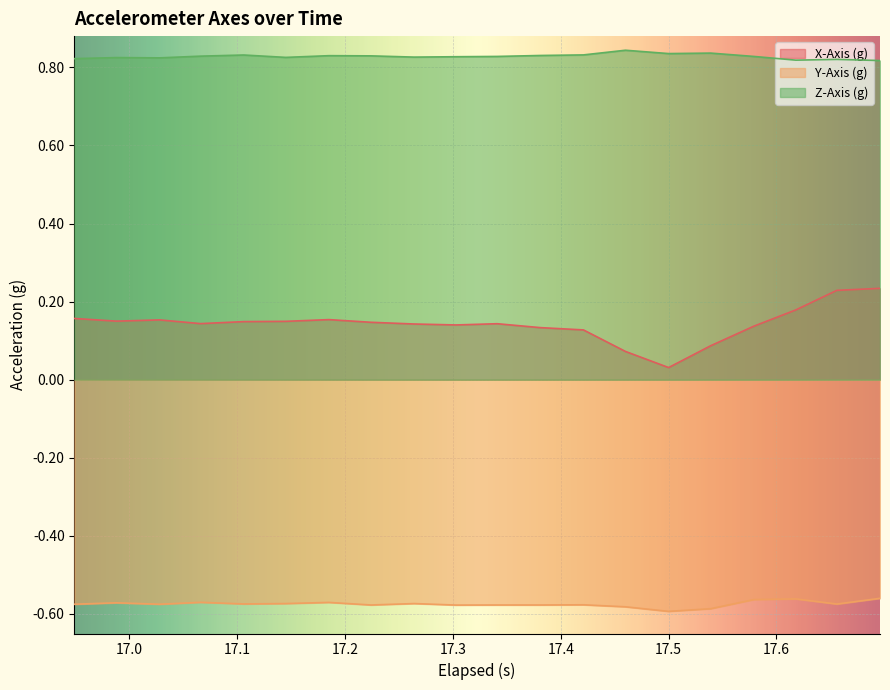

What is the sum of all Y-Axis (g) values?

-11.5